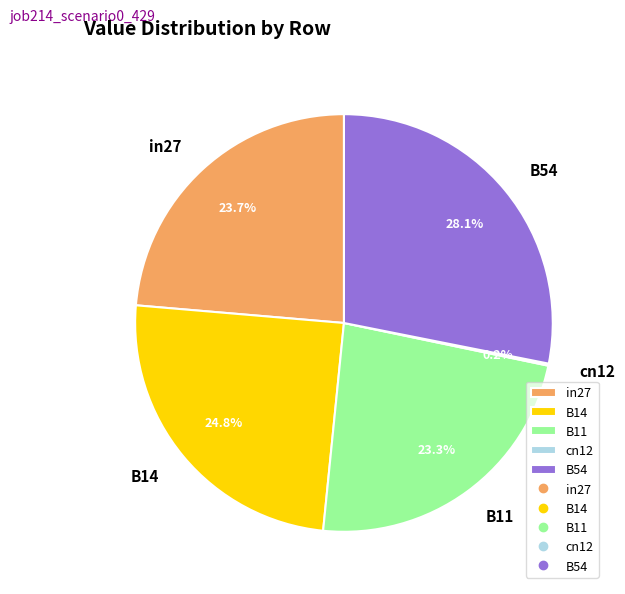

To the nearest percent, what is the difference between the B54 and B14 slice percentages?

3%